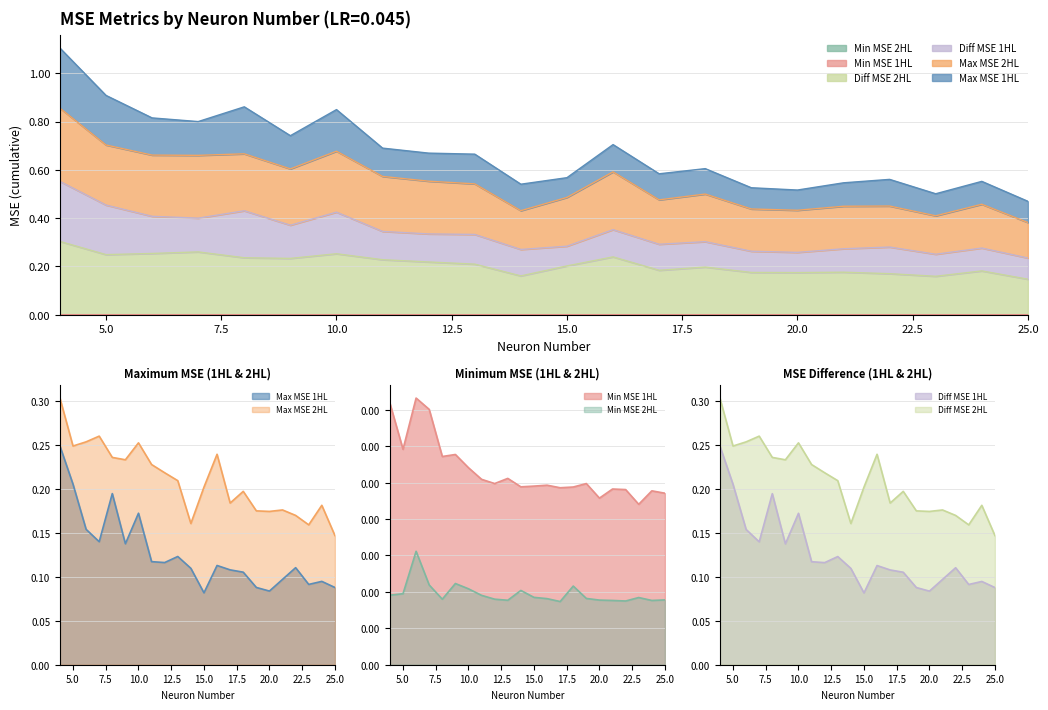

In Min MSE 2HL, how many points are higher than both neighbors (excluding endpoints)?

5